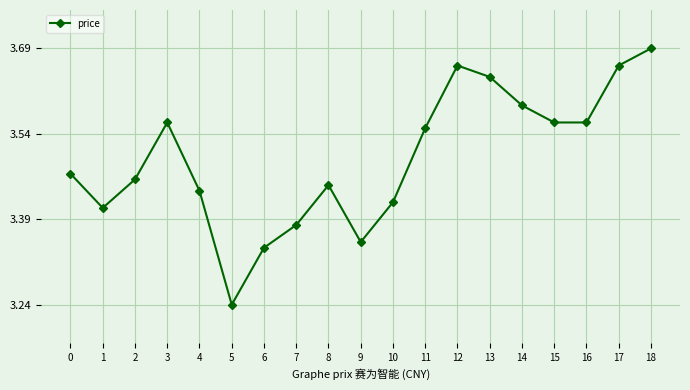

True or false: there are more than 1 points higher than both neighbors.

True